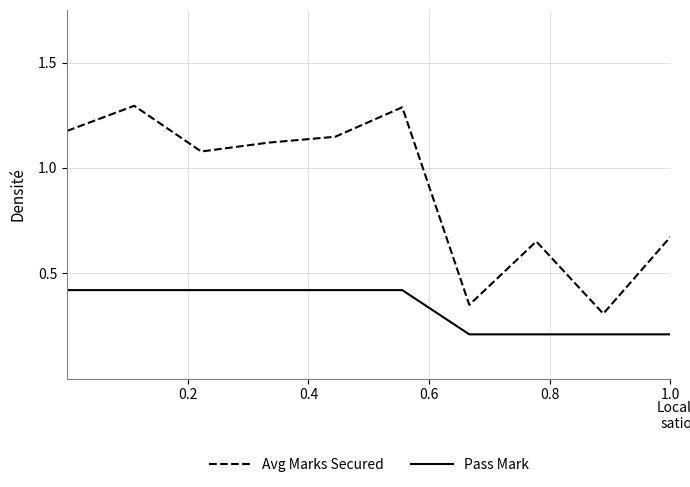

True or false: Avg Marks Secured and Pass Mark cross at least once.

False